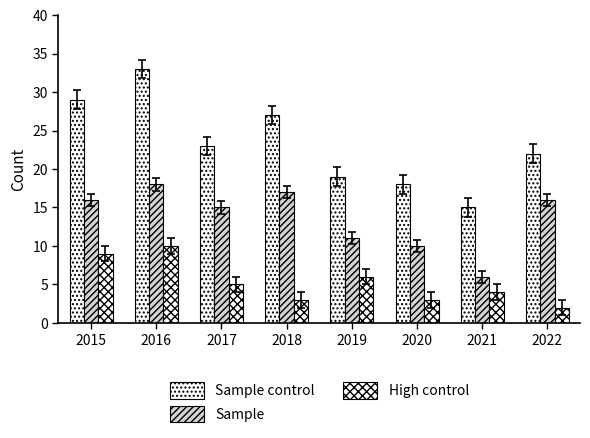

Between 2017 and 2018, which series saw the biggest shift?

Sample control